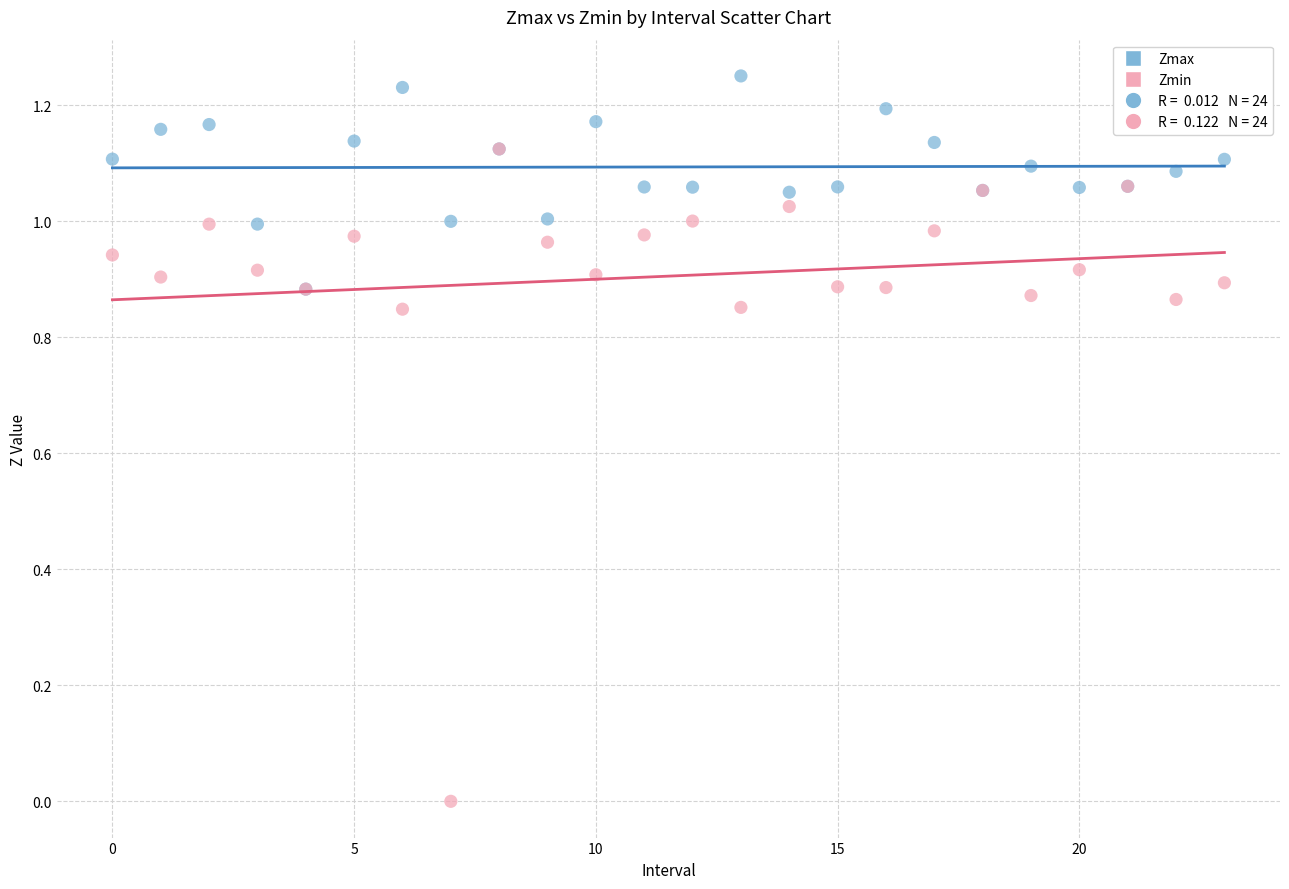

Which series reaches the minimum Y coordinate?

Zmin